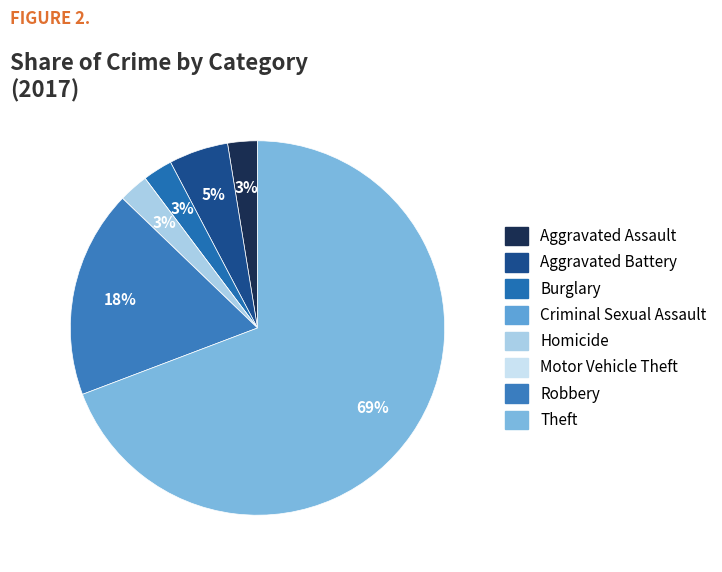

Which slice is the largest?

Theft